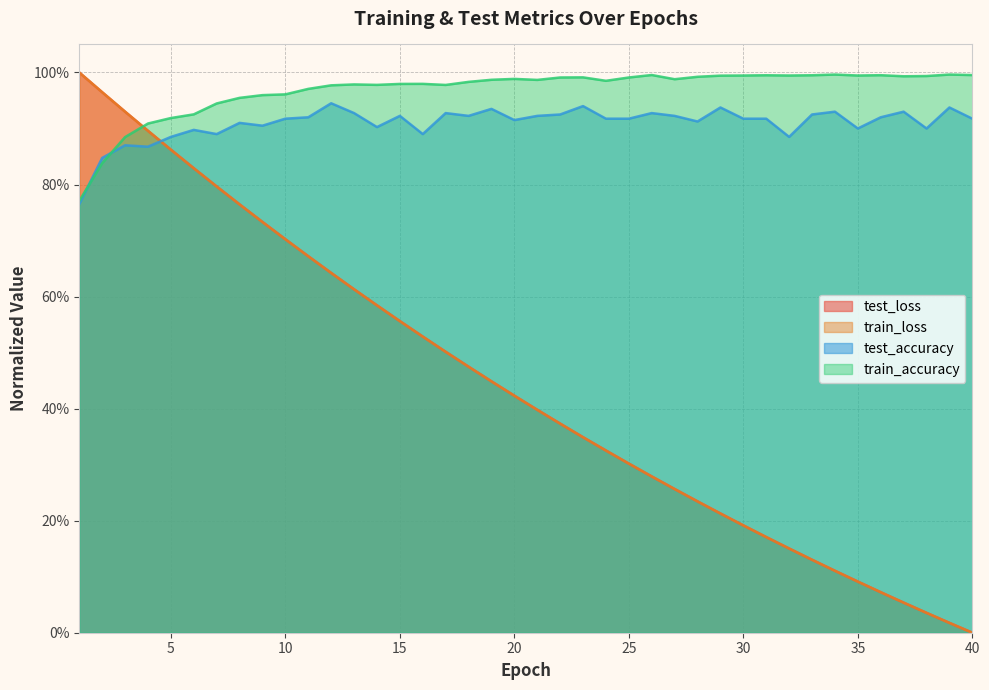

True or false: test_loss has more than 0 points higher than both neighbors.

False